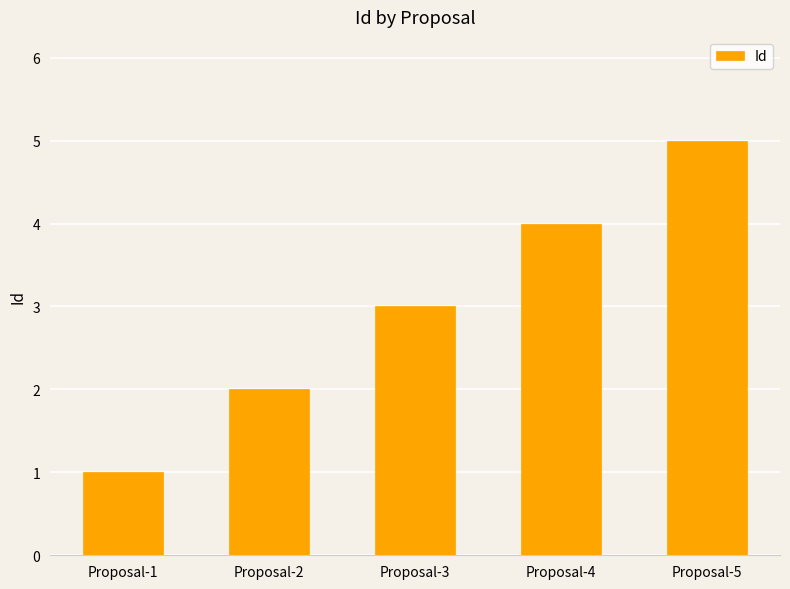

The chart shows a value of 1 at Proposal-3. True or false?

False